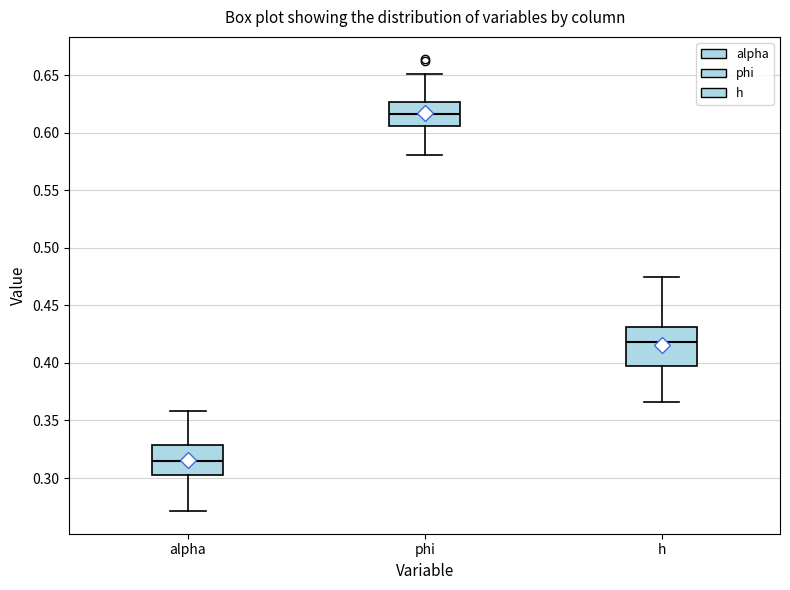

Which box is the tallest, from its lower edge to its upper edge?

h